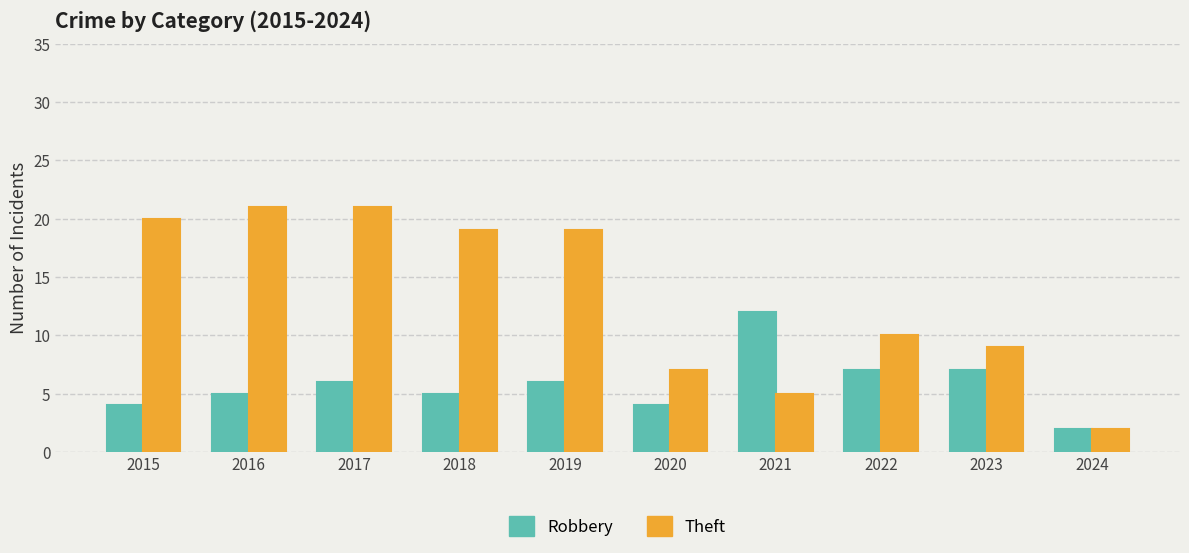

At which category is the sum across all series the highest?

2017